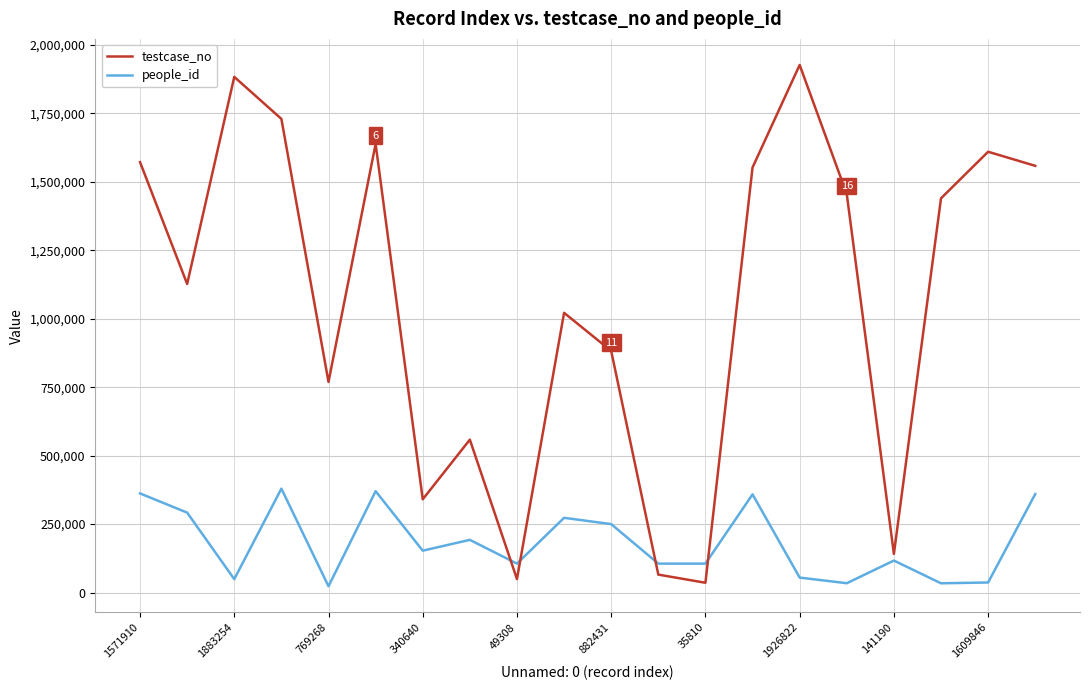

What is the greatest value displayed?

1926823